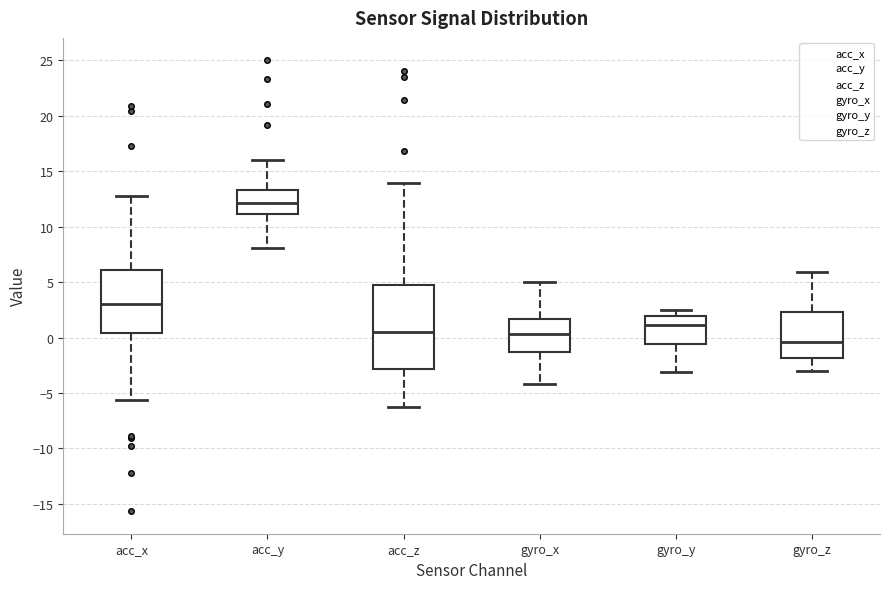

Reading left to right, read every box against the y-axis: the position of its median line, the range the box covers, and the ends of its whiskers. The values are not printed on the chart, so give them approximately, as read against the axis.

acc_x: median 3.0, box 0.5 to 6.0, whiskers -5.5 to 13.0
acc_y: median 12.0, box 11.0 to 13.5, whiskers 8.0 to 16.0
acc_z: median 0.5, box -3.0 to 5.0, whiskers -6.5 to 14.0
gyro_x: median 0.5, box -1.5 to 1.5, whiskers -4.0 to 5.0
gyro_y: median 1.0, box -0.5 to 2.0, whiskers -3.0 to 2.5
gyro_z: median -0.5, box -2.0 to 2.5, whiskers -3.0 to 6.0